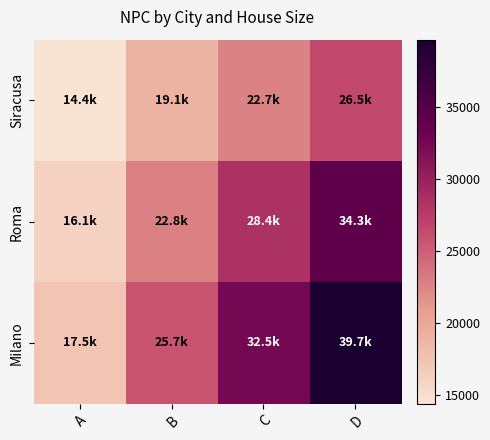

List the series in order of their peak value, highest first.

Milano, Roma, Siracusa